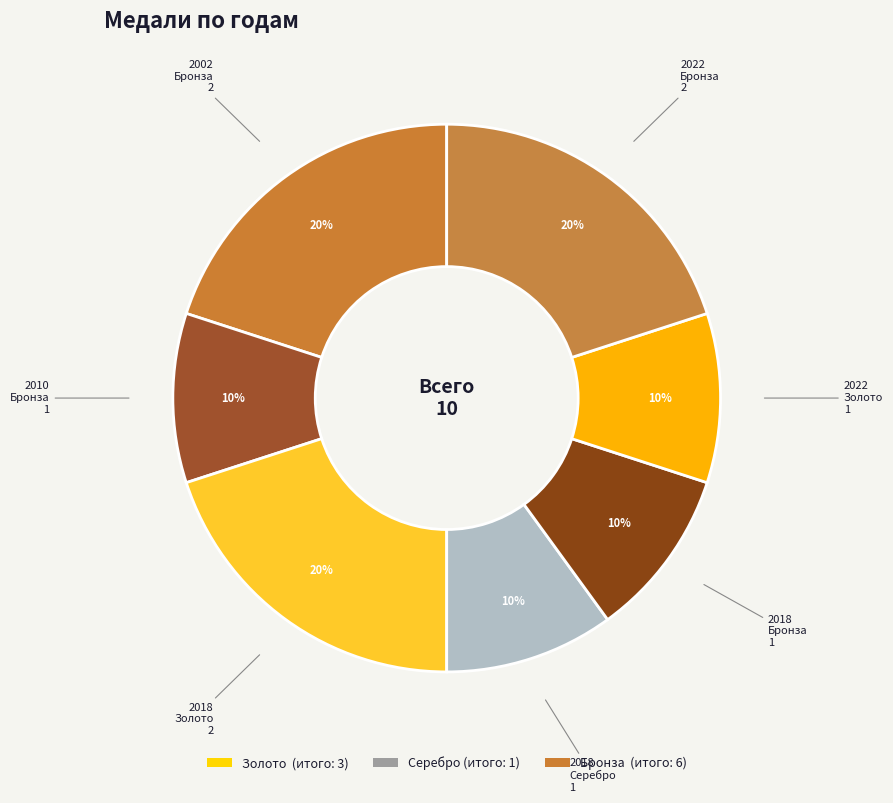

Count the number of slices in the pie.

7